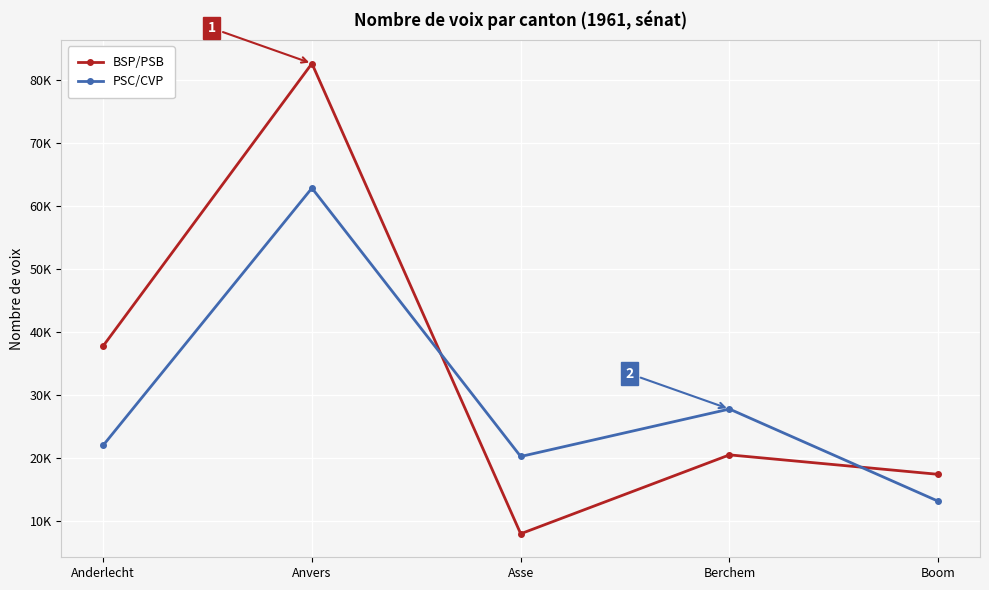

Rank the series by their maximum value, from lowest to highest.

PSC/CVP, BSP/PSB